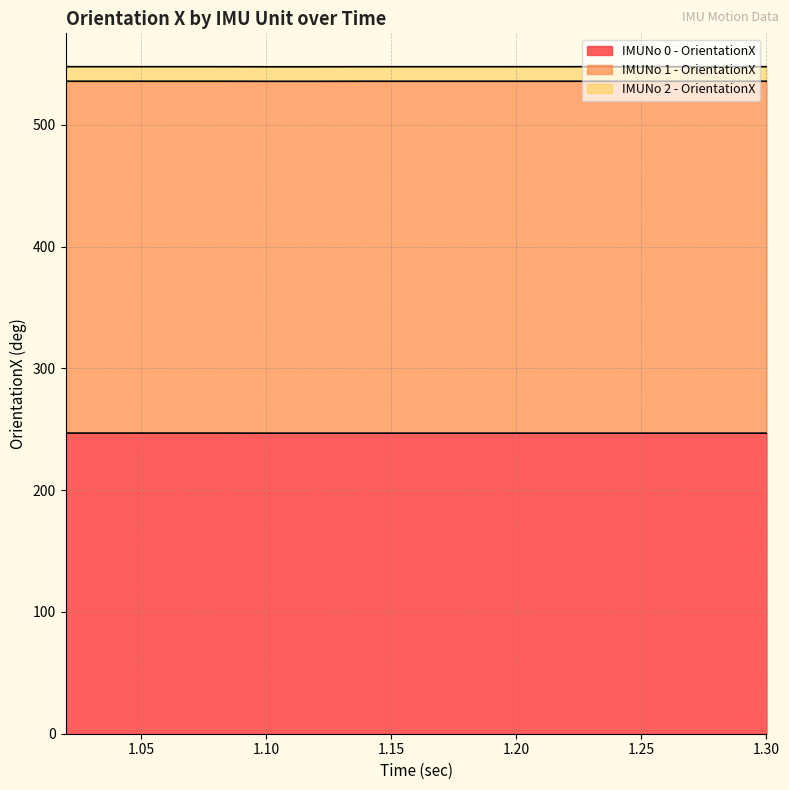

True or false: IMUNo 2 - OrientationX and IMUNo 1 - OrientationX cross at least once.

False